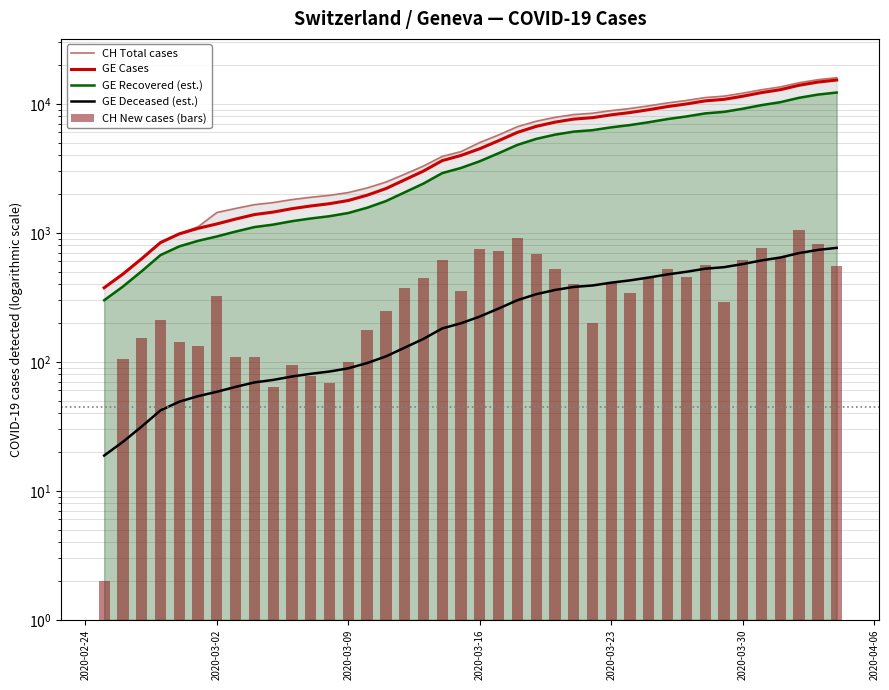

What is the difference between the second highest and minimum values in the GE Cases series?

14358.0